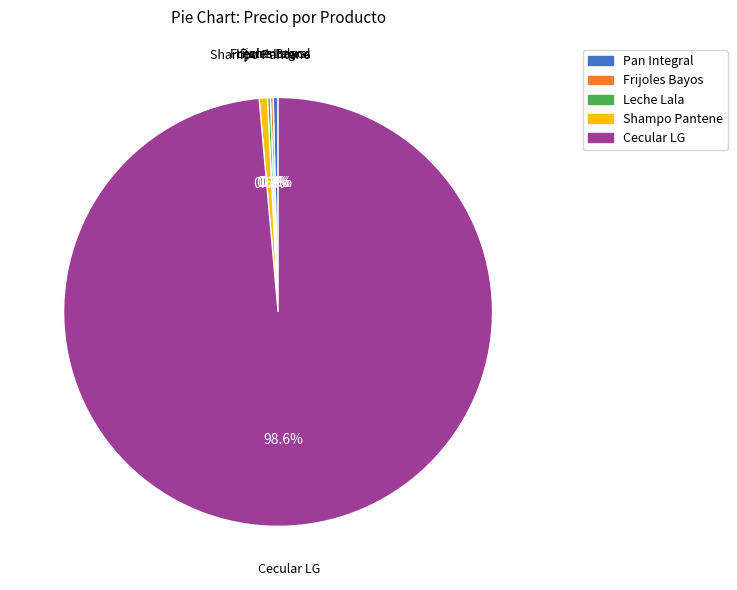

Which slice is the largest?

Cecular LG